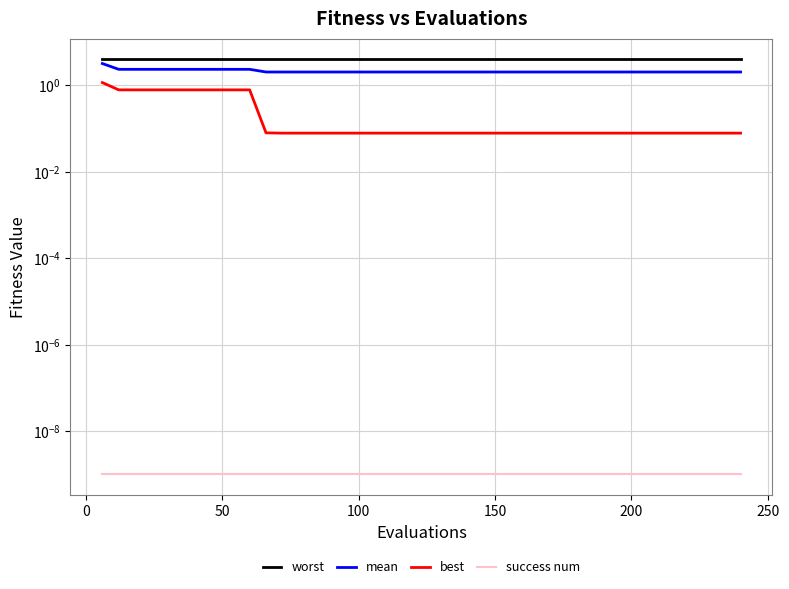

How many lines are shown in the chart?

4